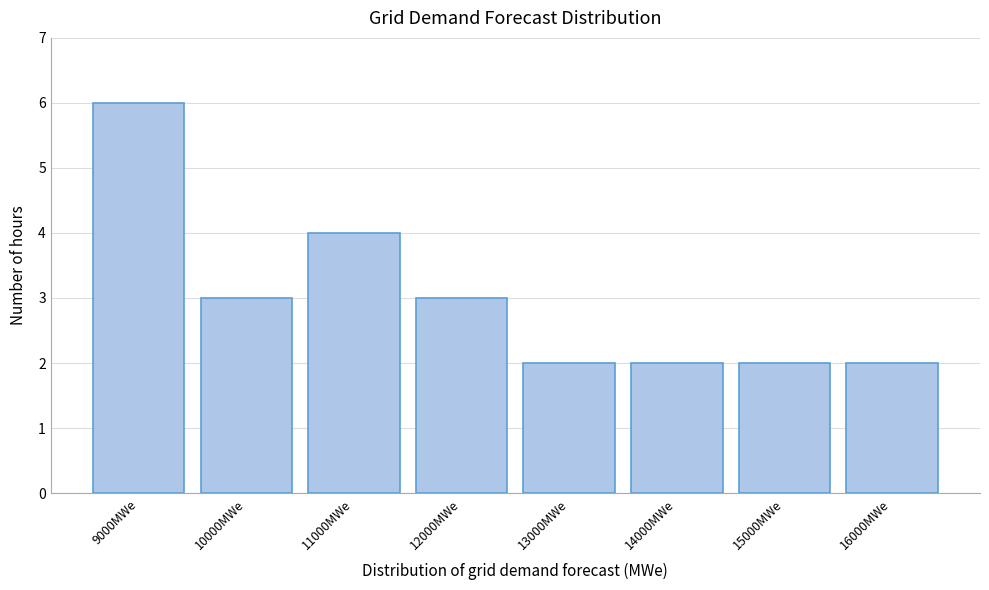

Reading left to right, list all the values displayed in this chart.

9000MWe=6	10000MWe=3	11000MWe=4	12000MWe=3	13000MWe=2	14000MWe=2	15000MWe=2	16000MWe=2